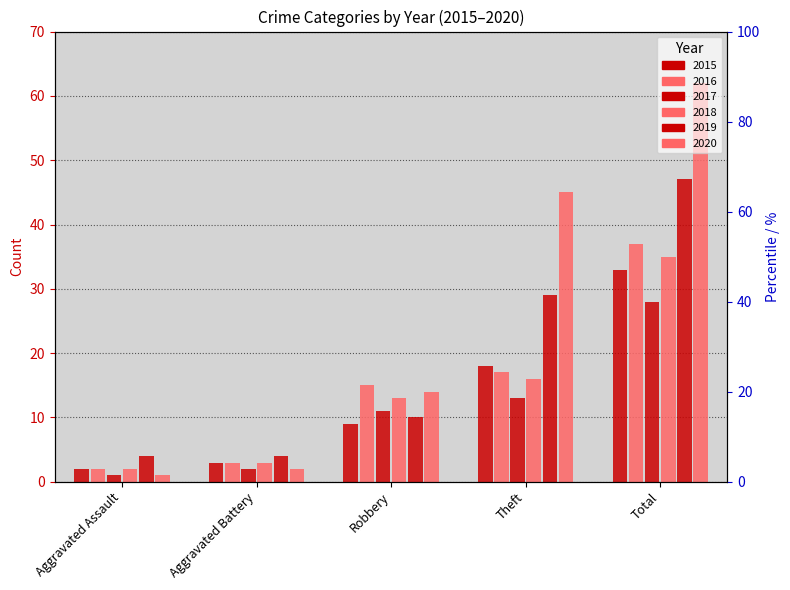

Which series has the largest range (max minus min)?

2020